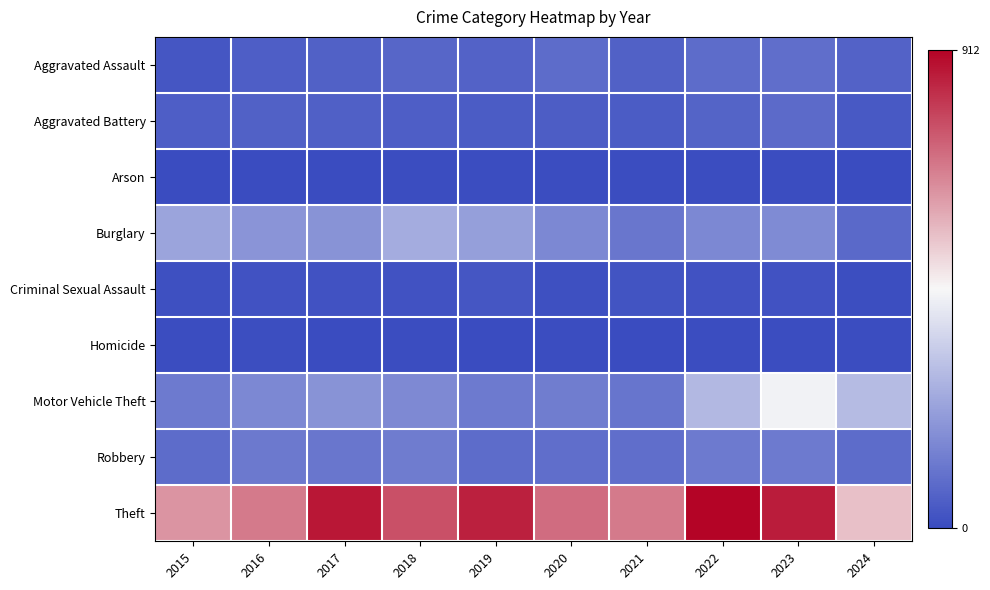

Which series has the largest range (max minus min)?

Theft